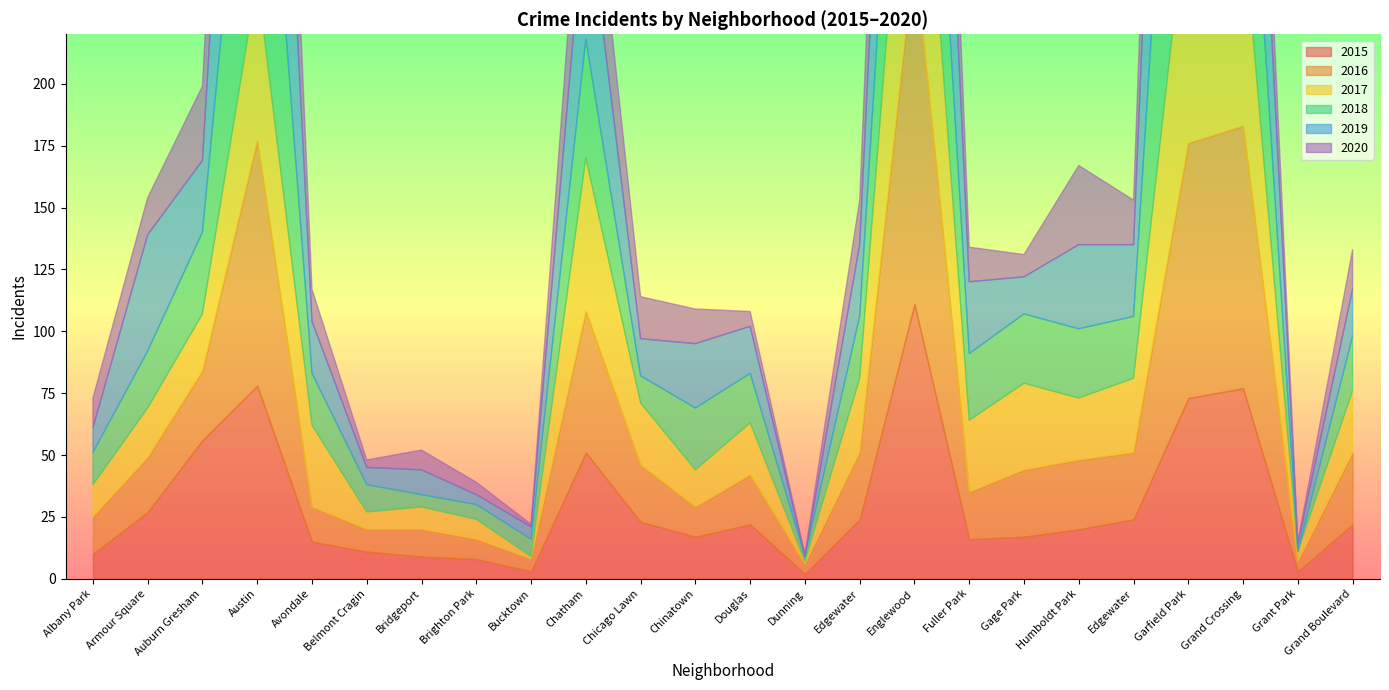

True or false: 2017 has a value of 13 at Albany Park.

True